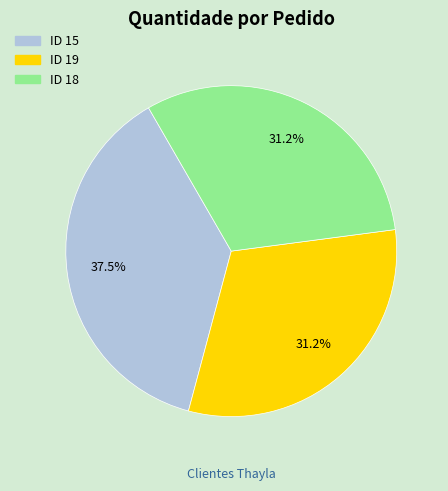

How many slices are in this pie chart?

3